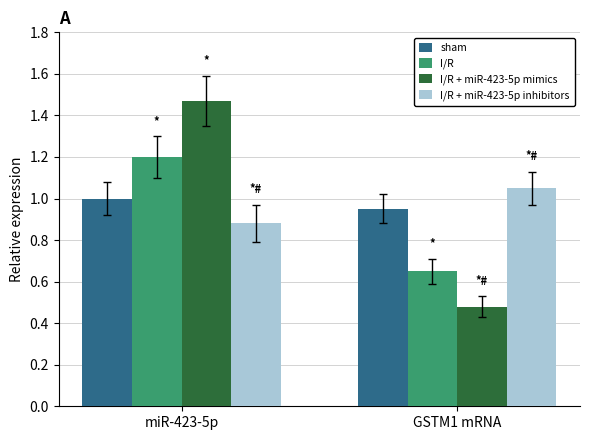

The I/R series shows 1.0 at GSTM1 mRNA. True or false?

False